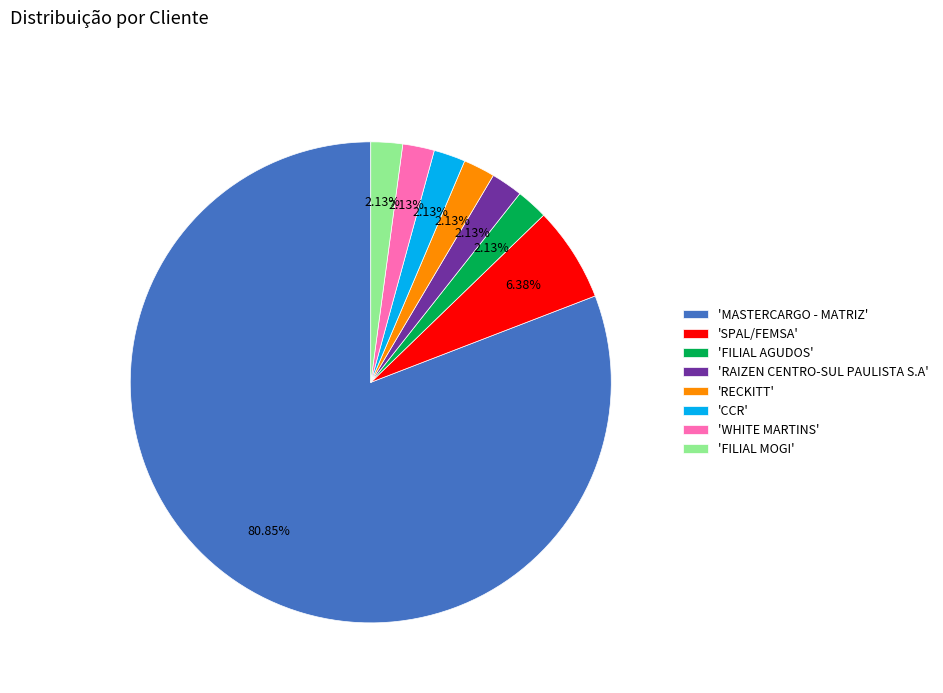

Is there a majority slice in this chart?

Yes